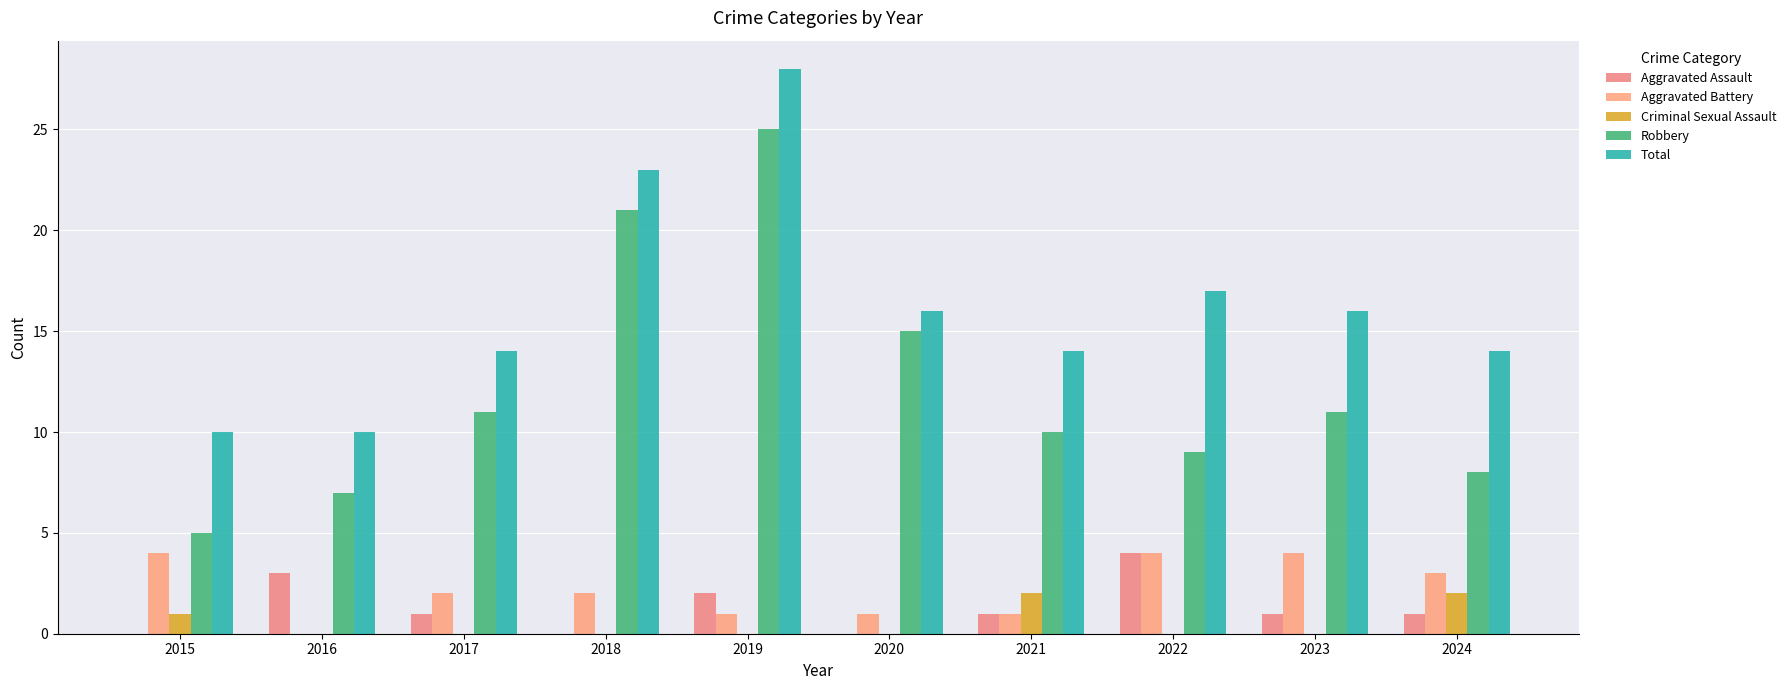

What is the difference between the maximum and minimum values in the Aggravated Assault series?

4